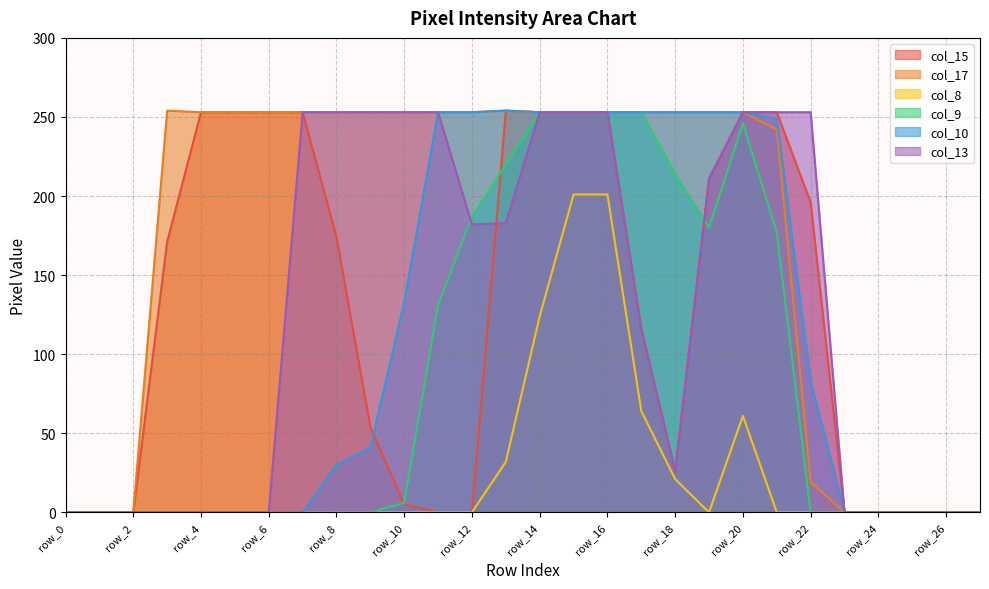

At which category is the sum across all series the highest?

row_15